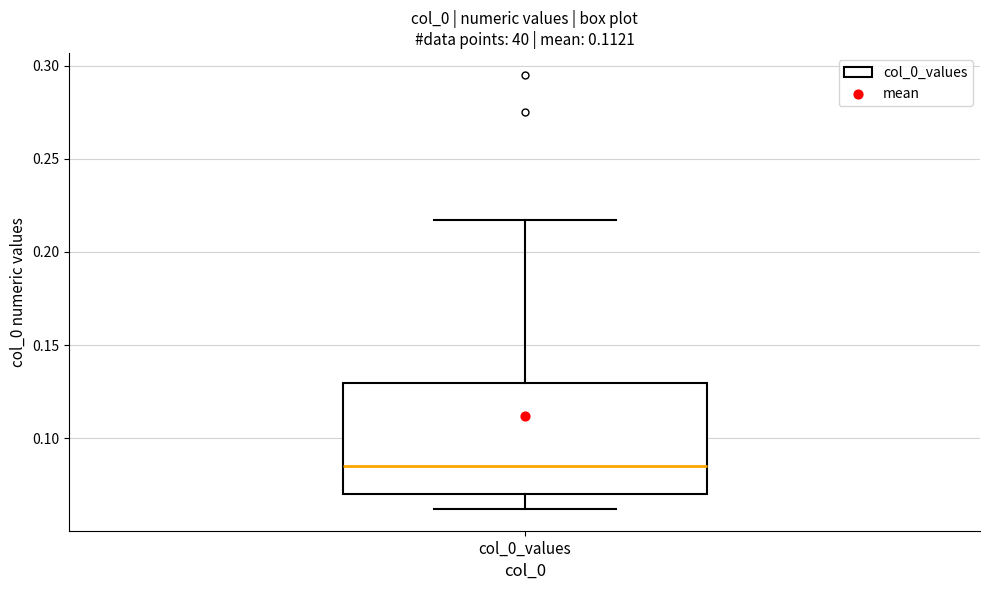

Where does the lower whisker of the box for col_0_values end on the y-axis? The values are not printed on the chart, so give them approximately, as read against the axis.

0.060